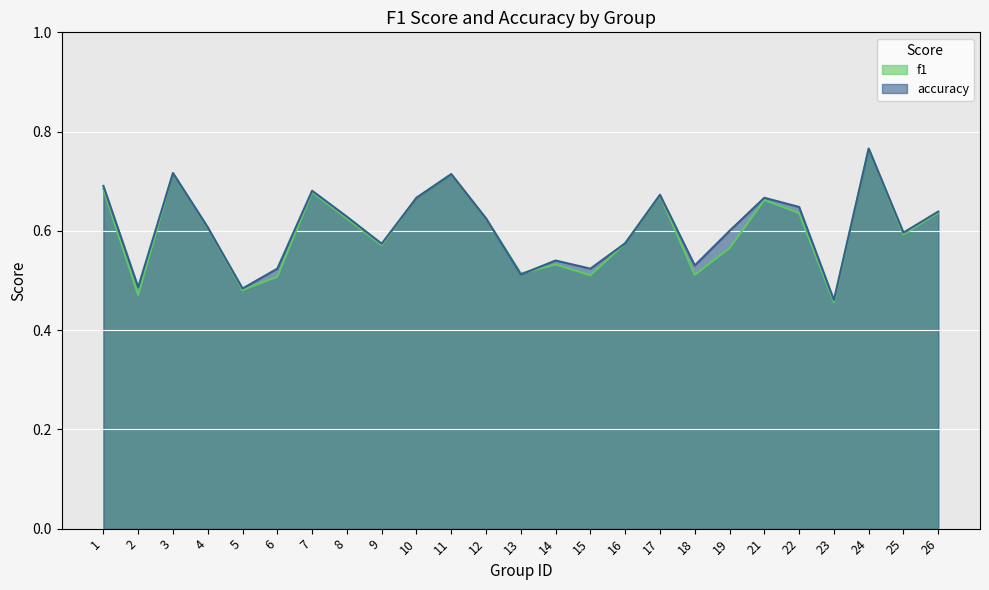

Which series has the largest range (max minus min)?

f1